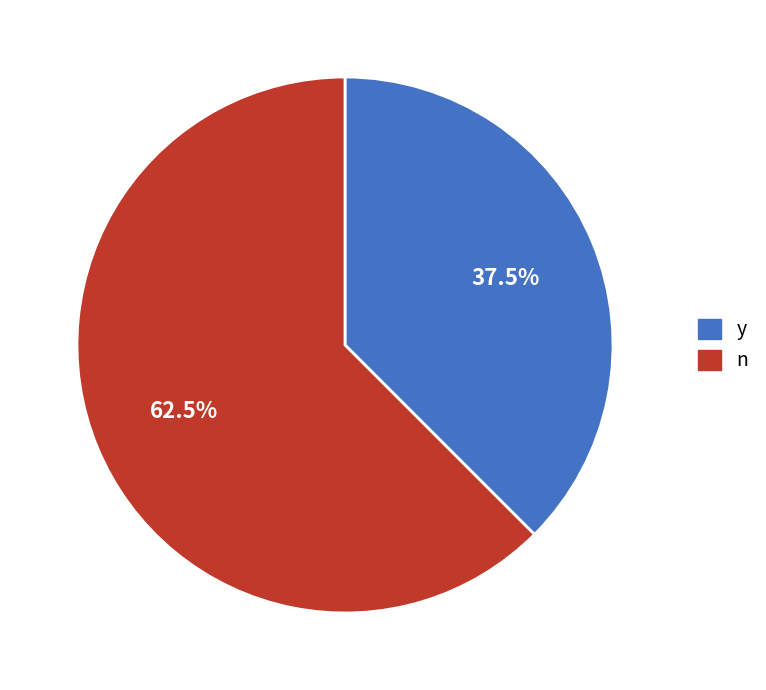

Count the number of slices in the pie.

2